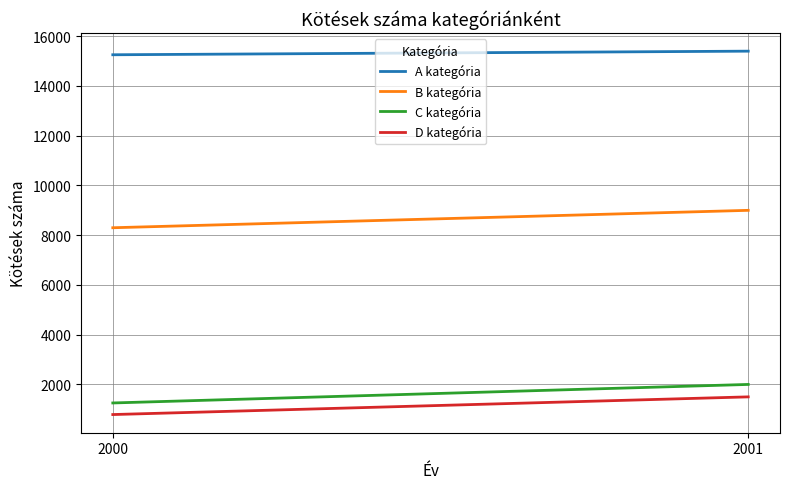

The D kategória series shows 2476 at 2001. True or false?

False